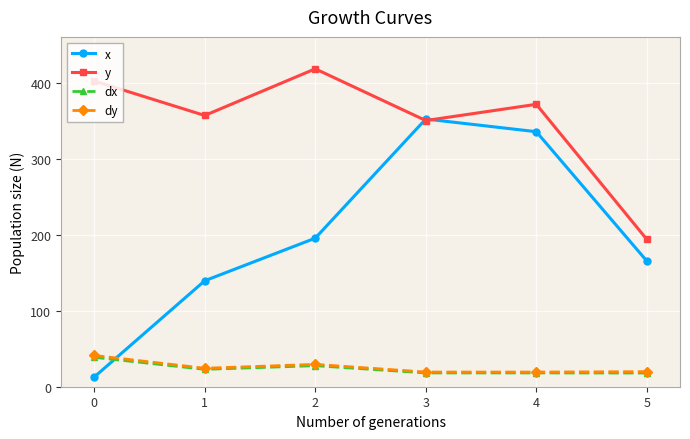

The value of y at 3 is 71.0. True or false?

False